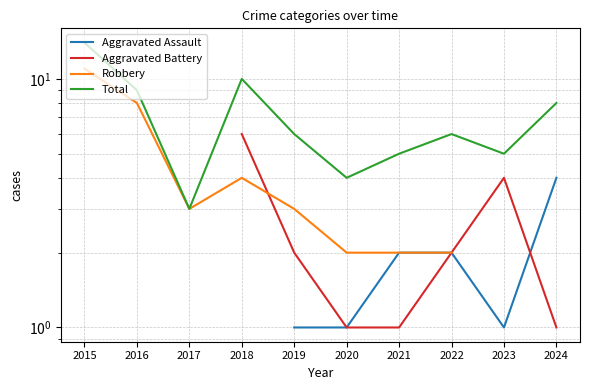

In Aggravated Battery, how many points are higher than both neighbors (excluding endpoints)?

1